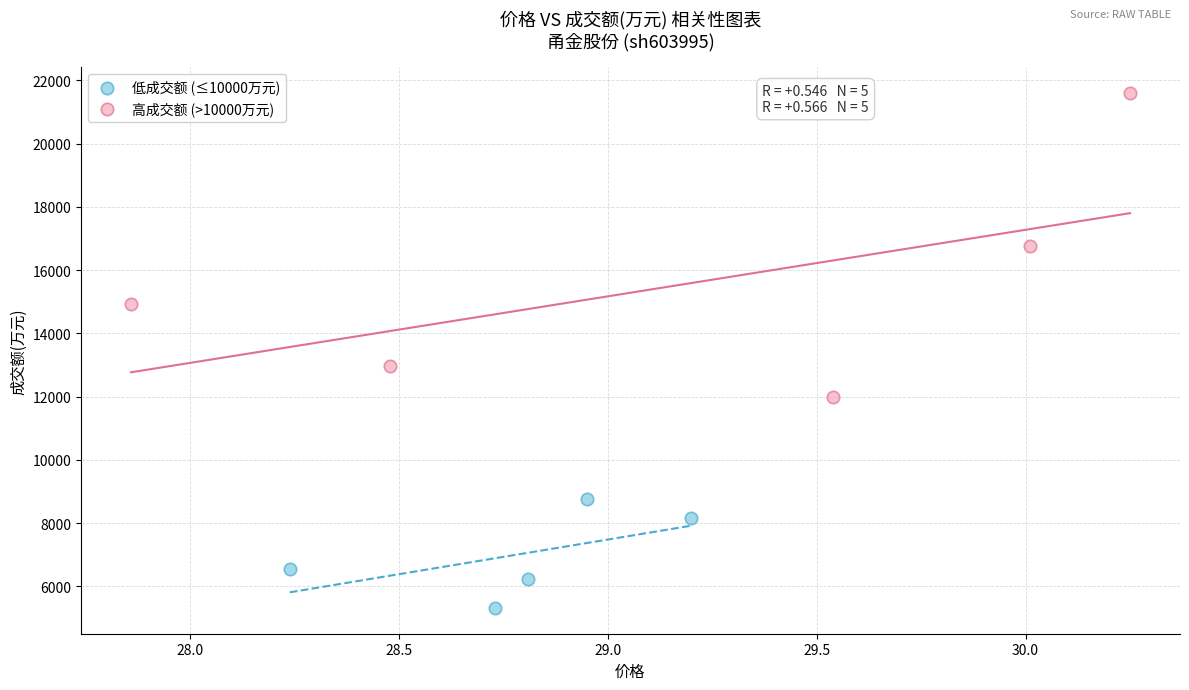

Which series contains the lowest Y value?

低成交额 (≤10000万元)